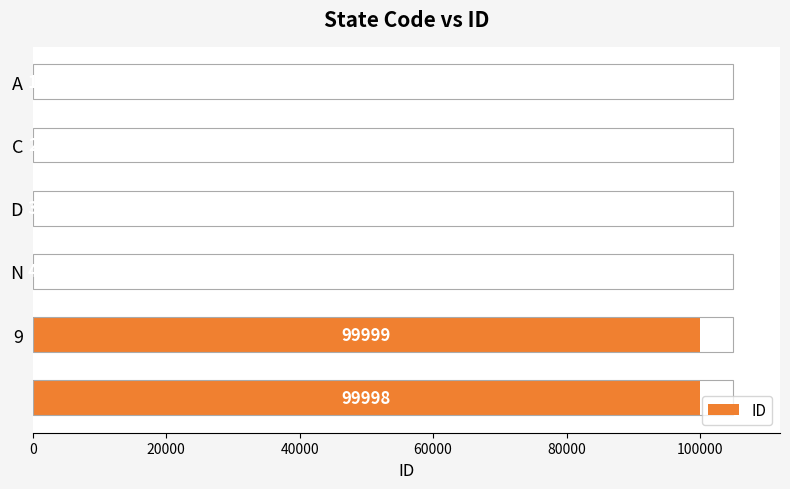

What is the sum of all values?

200007